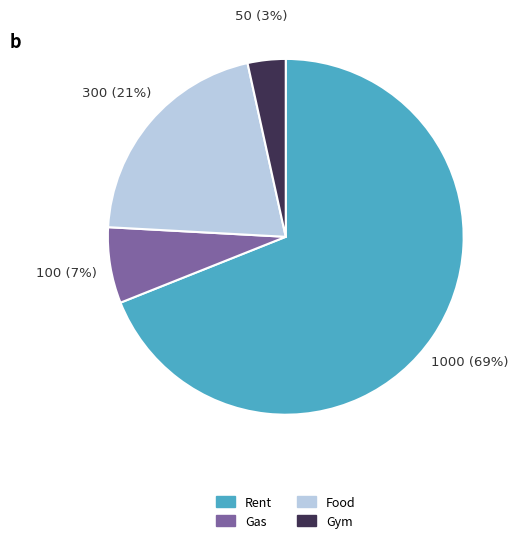

To the nearest percent, what is the difference between the largest and smallest slice percentages?

66%